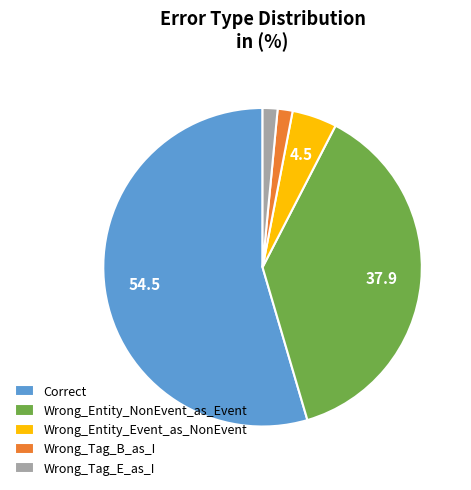

What is the majority slice?

Correct